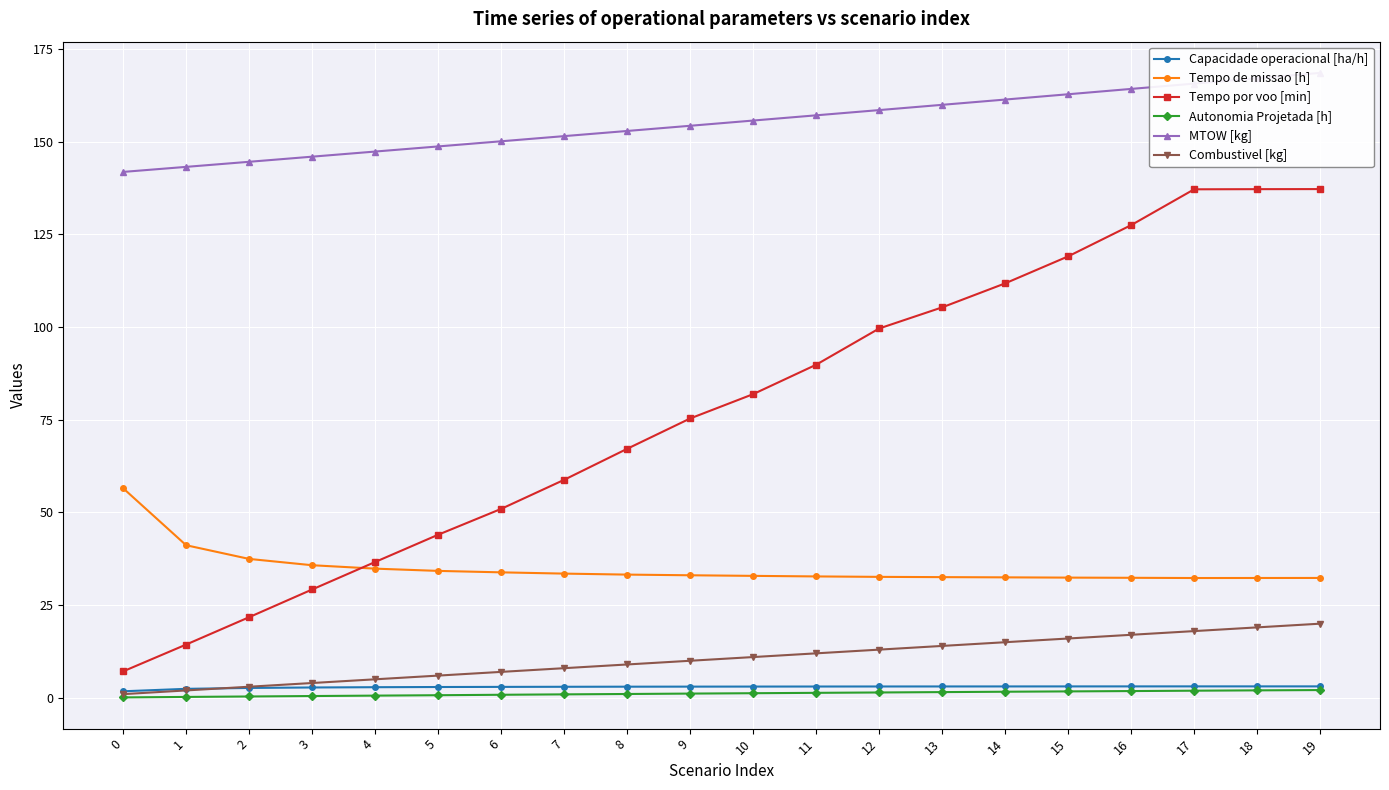

Does the chart display data point markers on the line(s)?

Yes